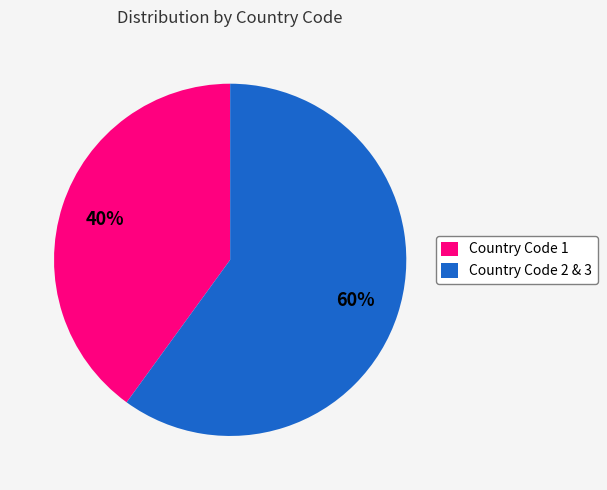

Which slice is the smallest?

Country Code 1